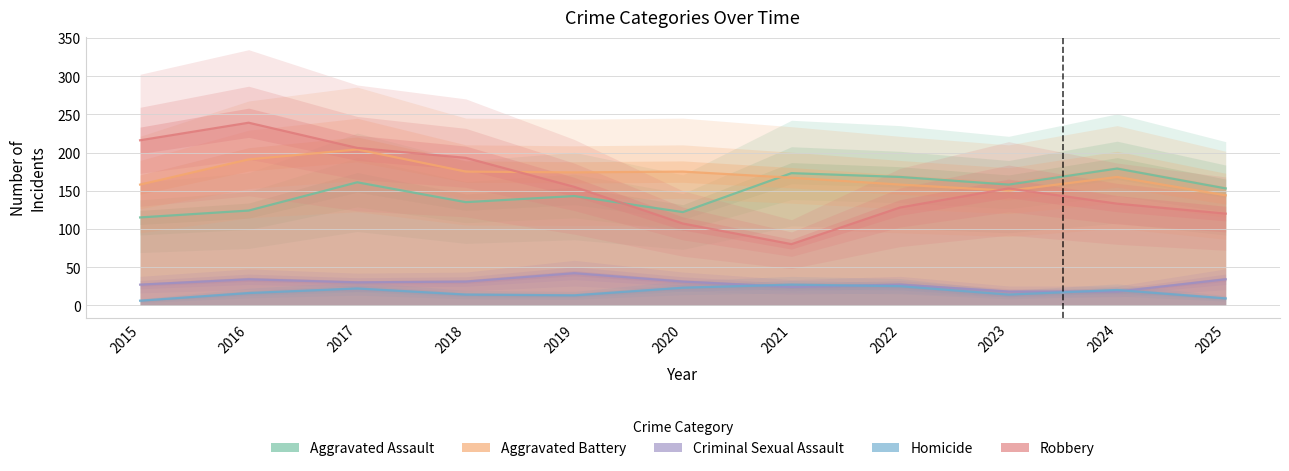

At how many categories does at least one series exceed 68?

11